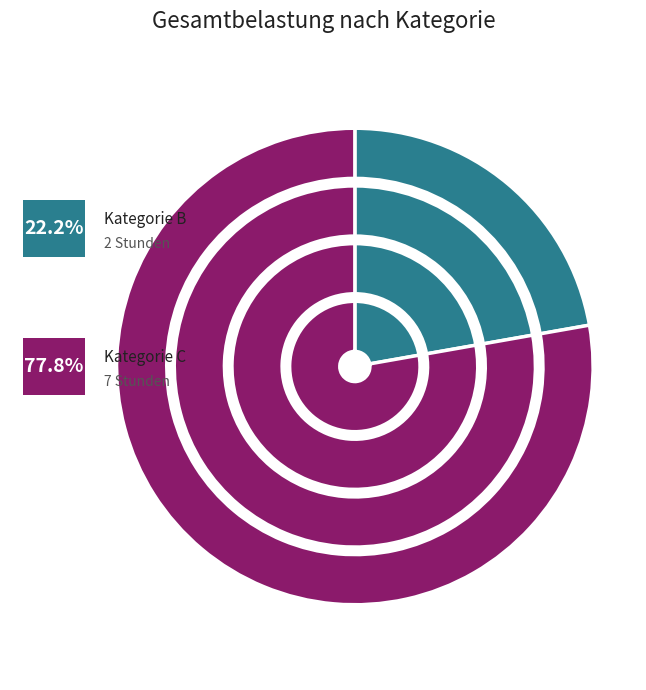

Is it true that B is 22% of the pie?

True